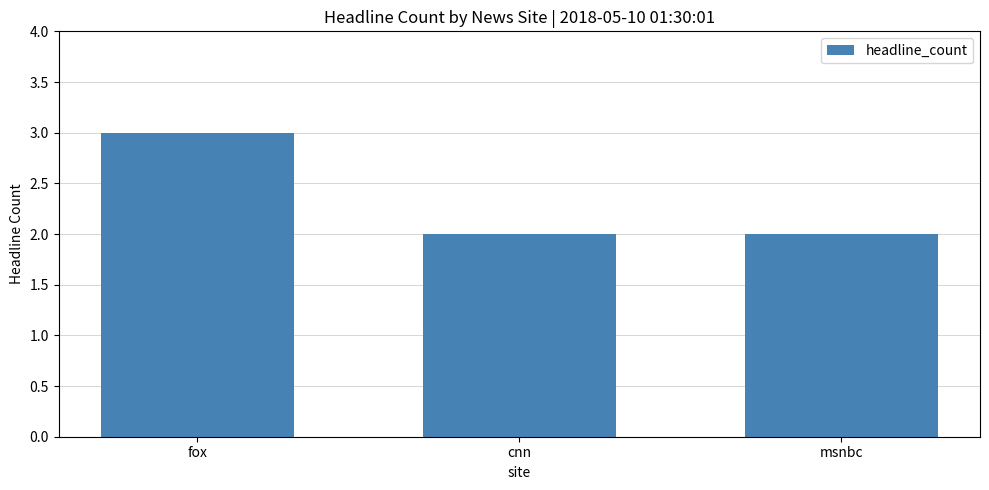

What value does the data have at fox?

3